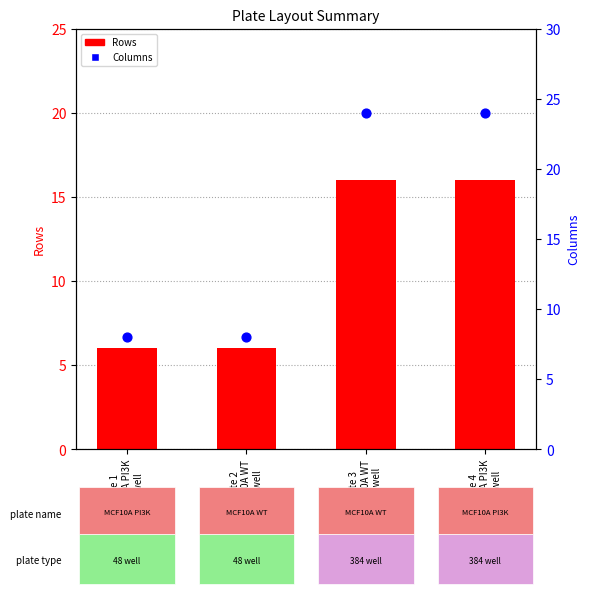

What is the total value across all series at Plate 2
MCF10A WT
48 well?

14